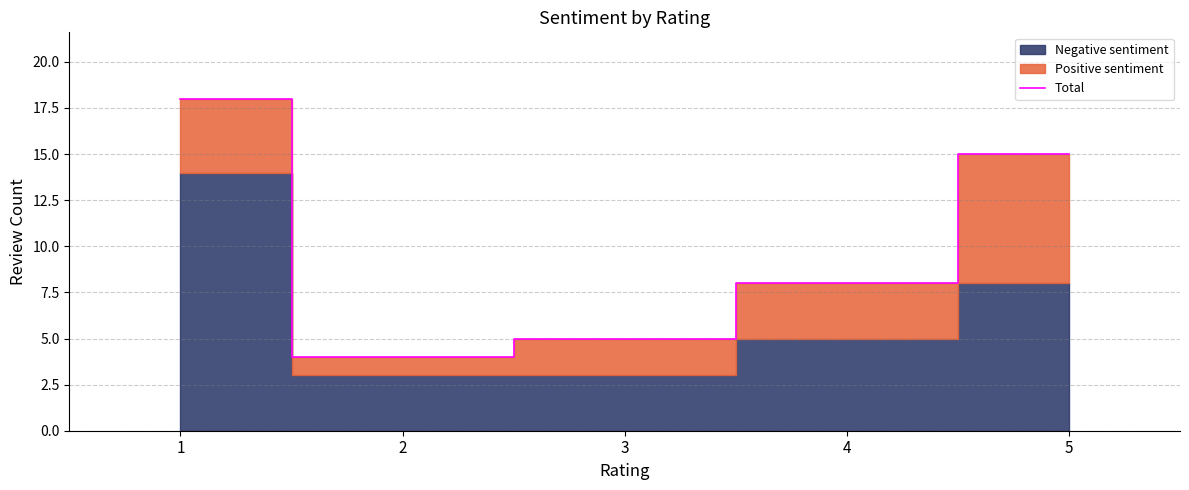

Where is the data nearest to the value 11?

4